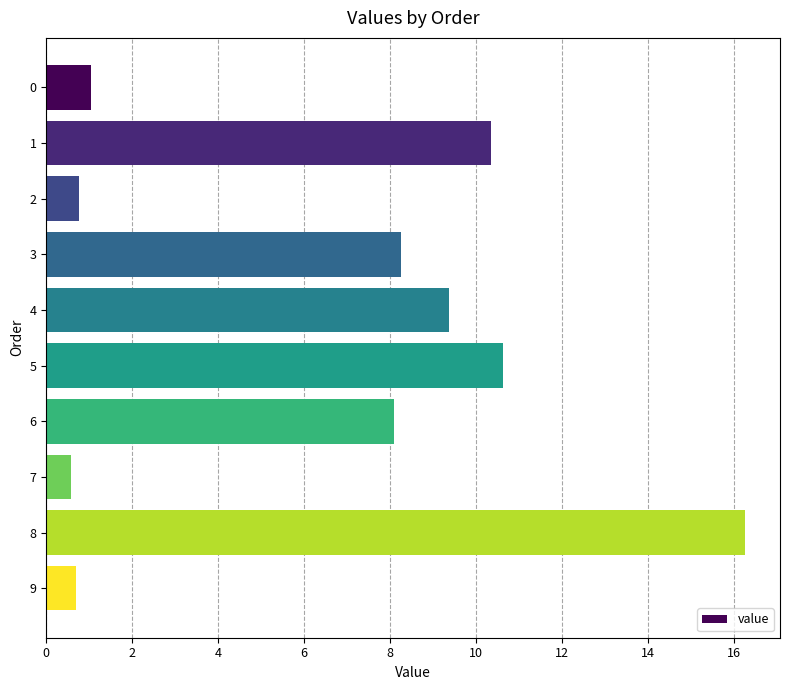

Which category has the highest value across all series?

8